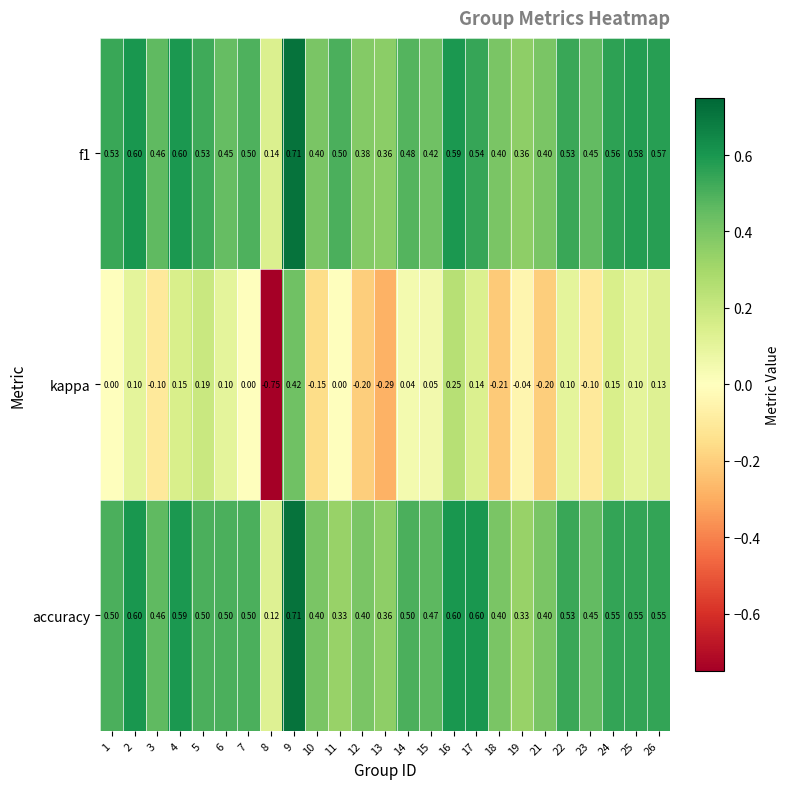

Is the value of accuracy at 26 greater than the value of kappa at 11?

Yes